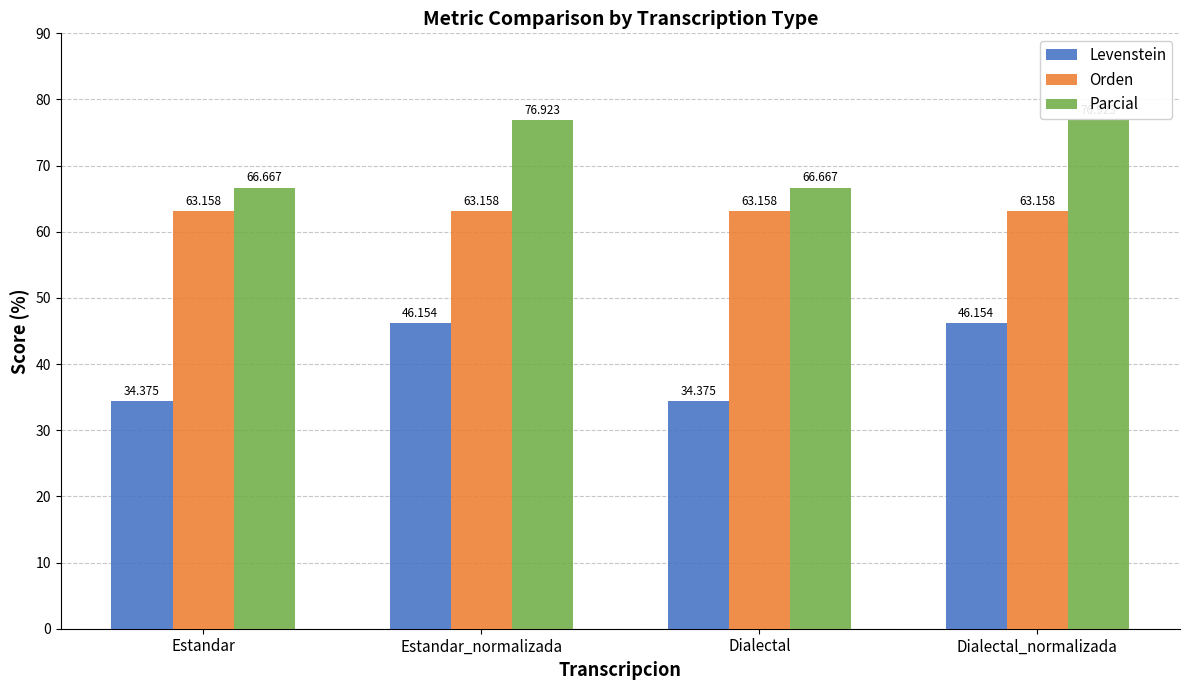

What value does the Orden series have at Dialectal?

63.2